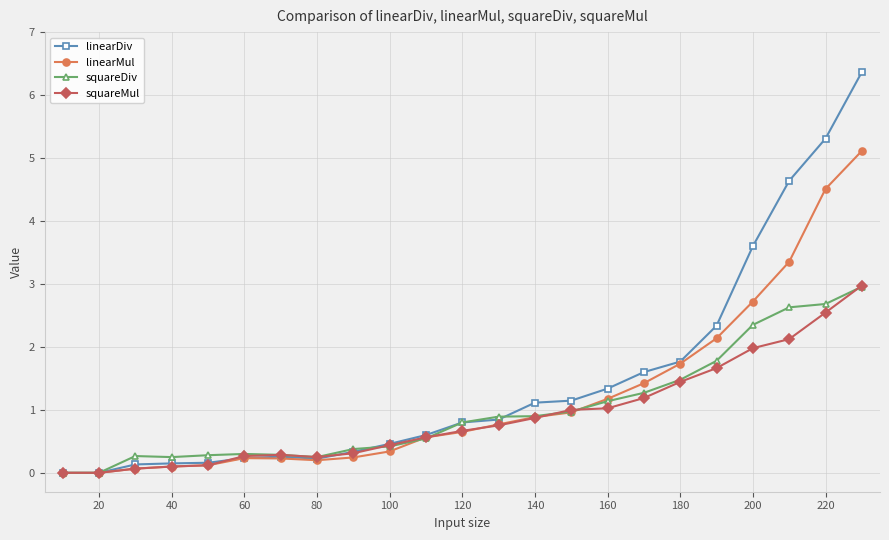

Which series has the widest spread of values?

linearDiv